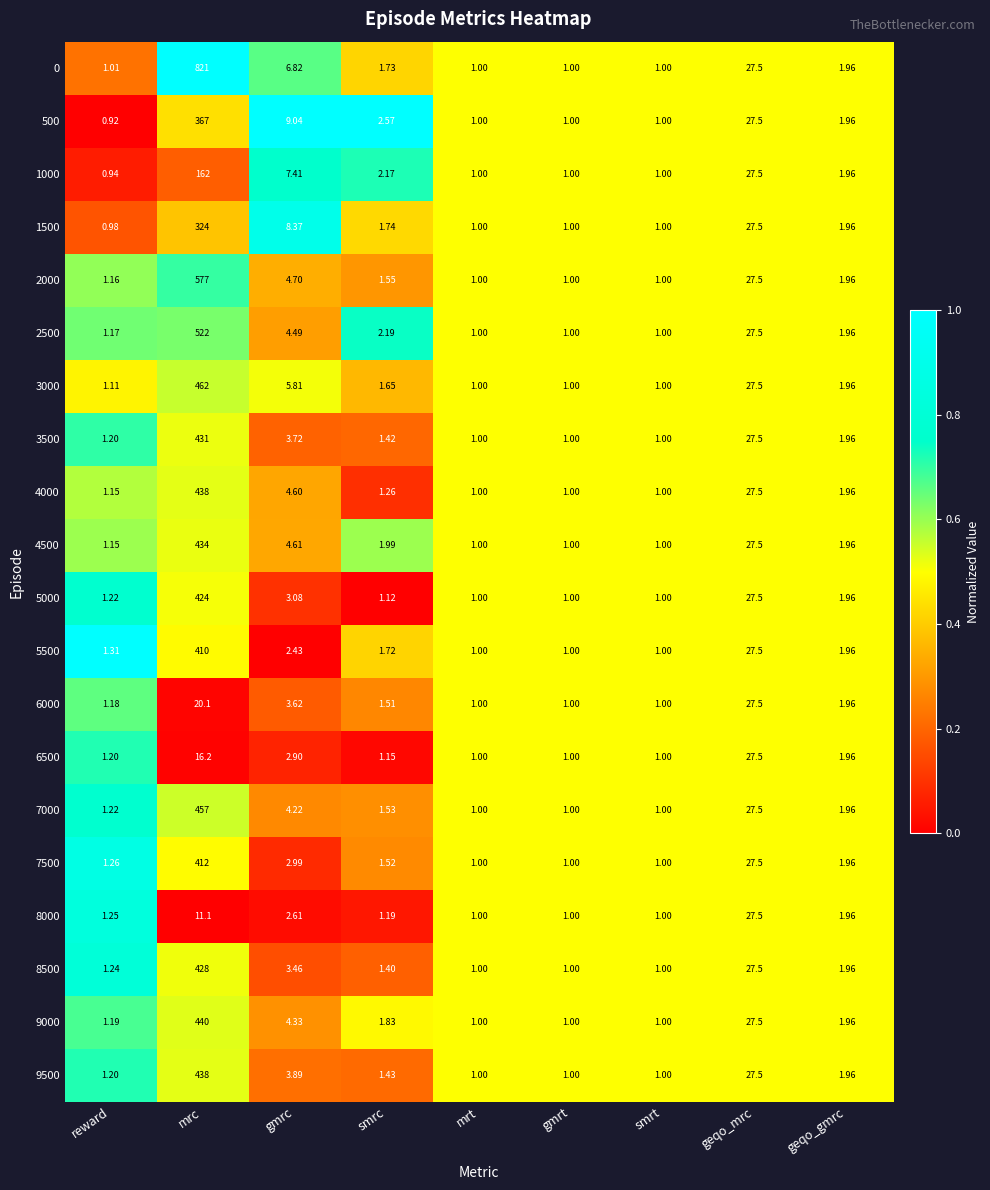

Which category has the lowest value across all series?

reward